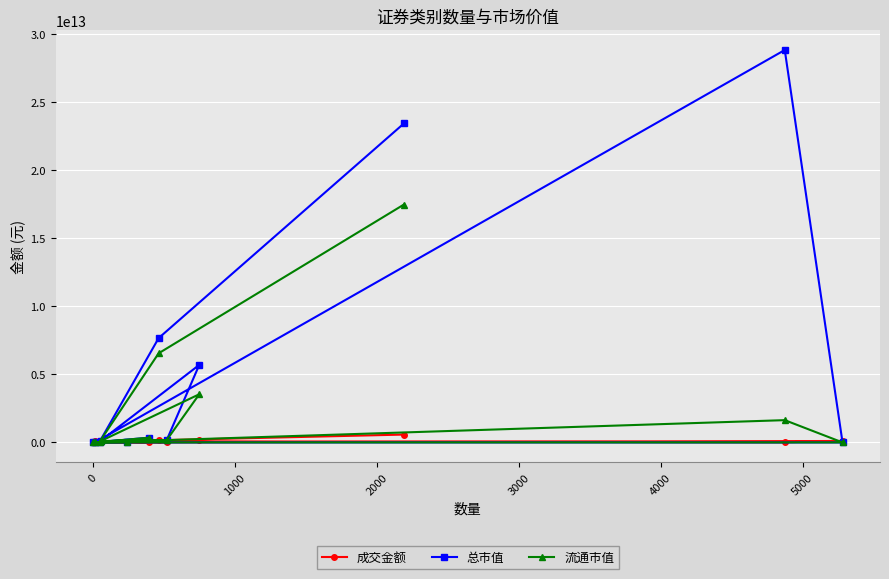

Which series has the largest total across all categories?

总市值